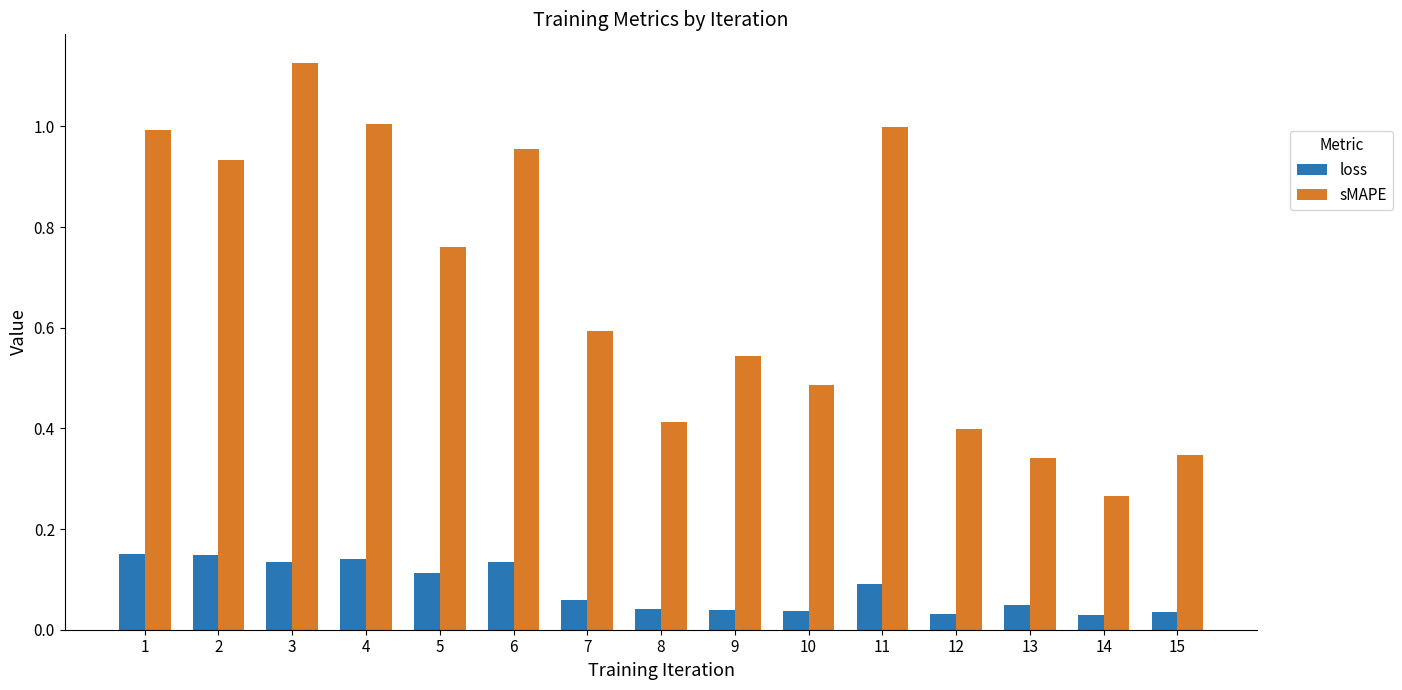

What is the sum of all sMAPE values?

10.2